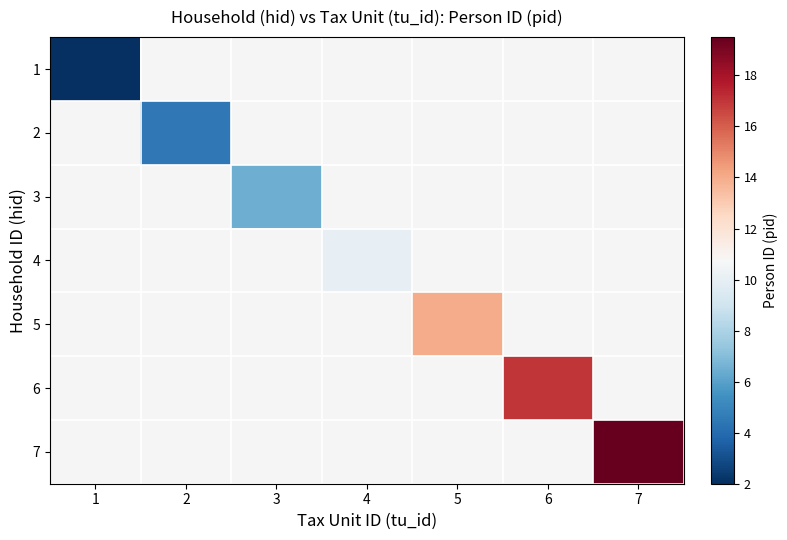

What is the minimum value shown in the chart?

2.0